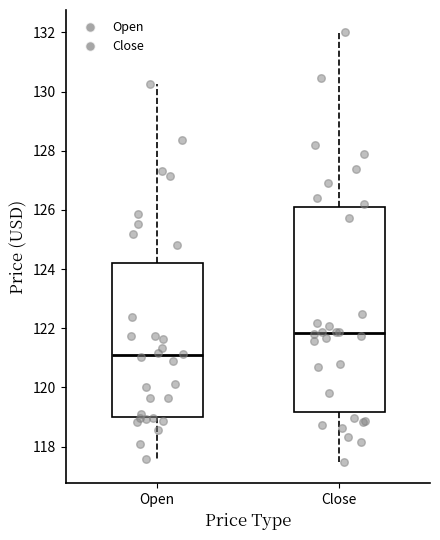

Which box's median line is the lowest?

Open